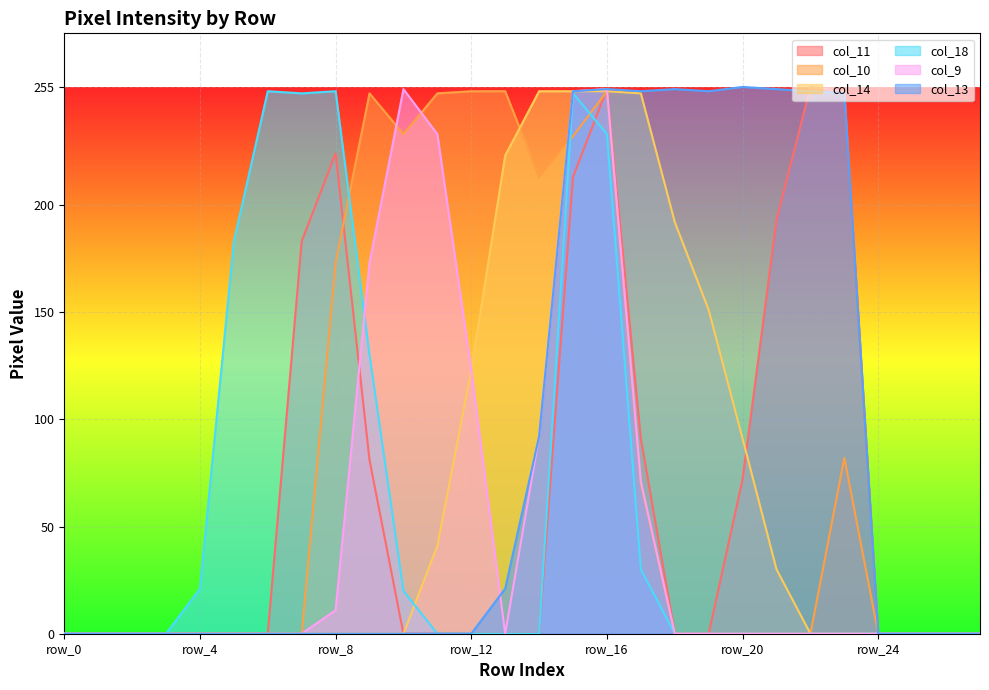

Does the chart display data point markers on the line(s)?

No